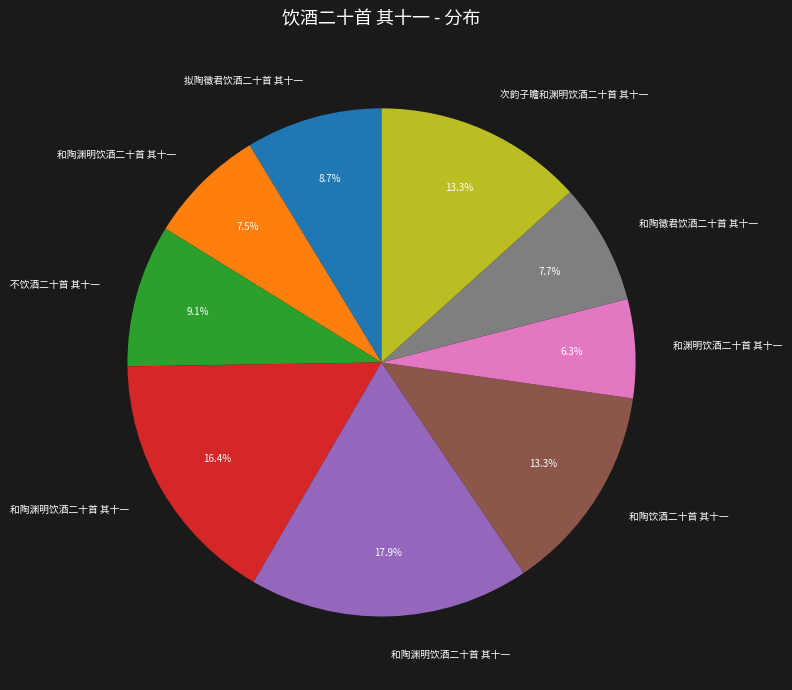

Does any single category account for the majority?

No